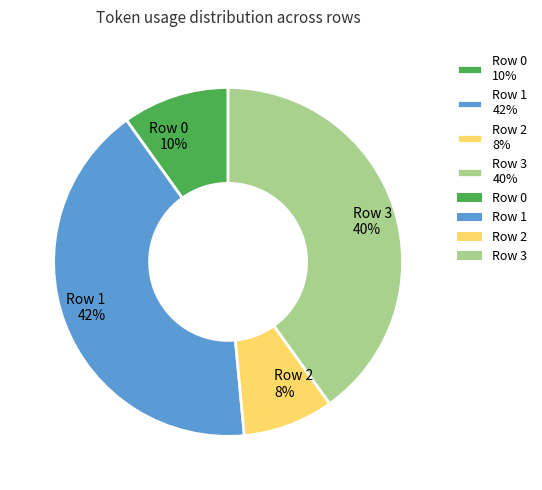

Which slice is the smallest?

Row 2